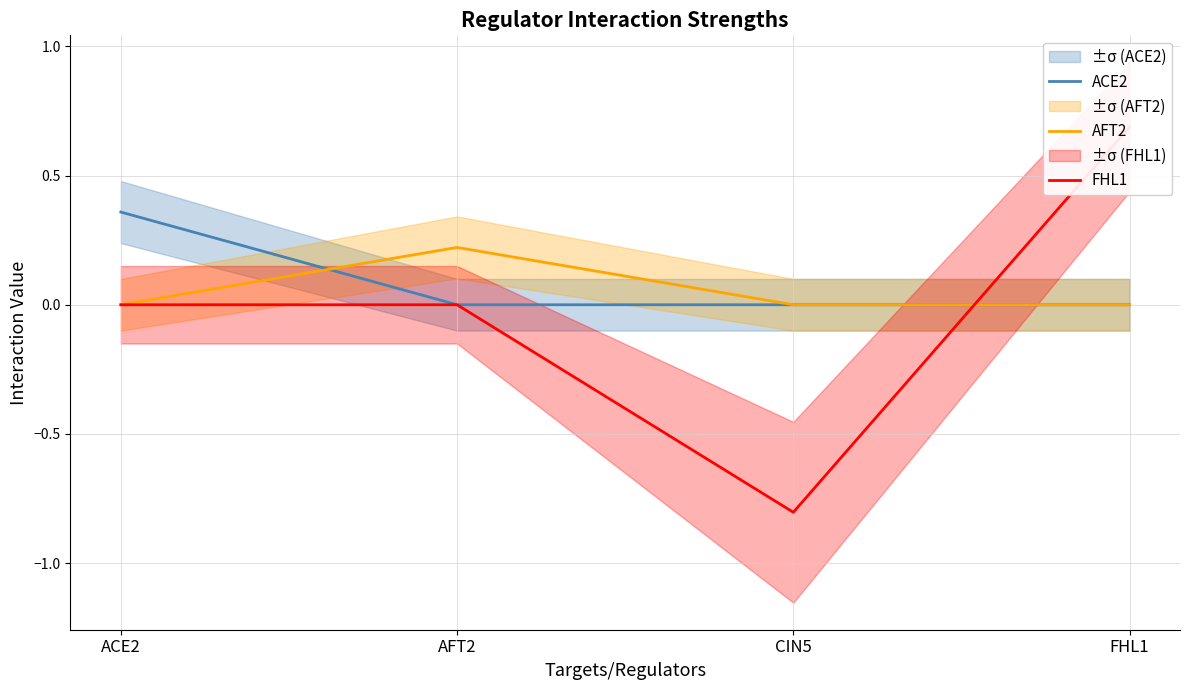

Which category has the lowest value in the FHL1 series?

CIN5